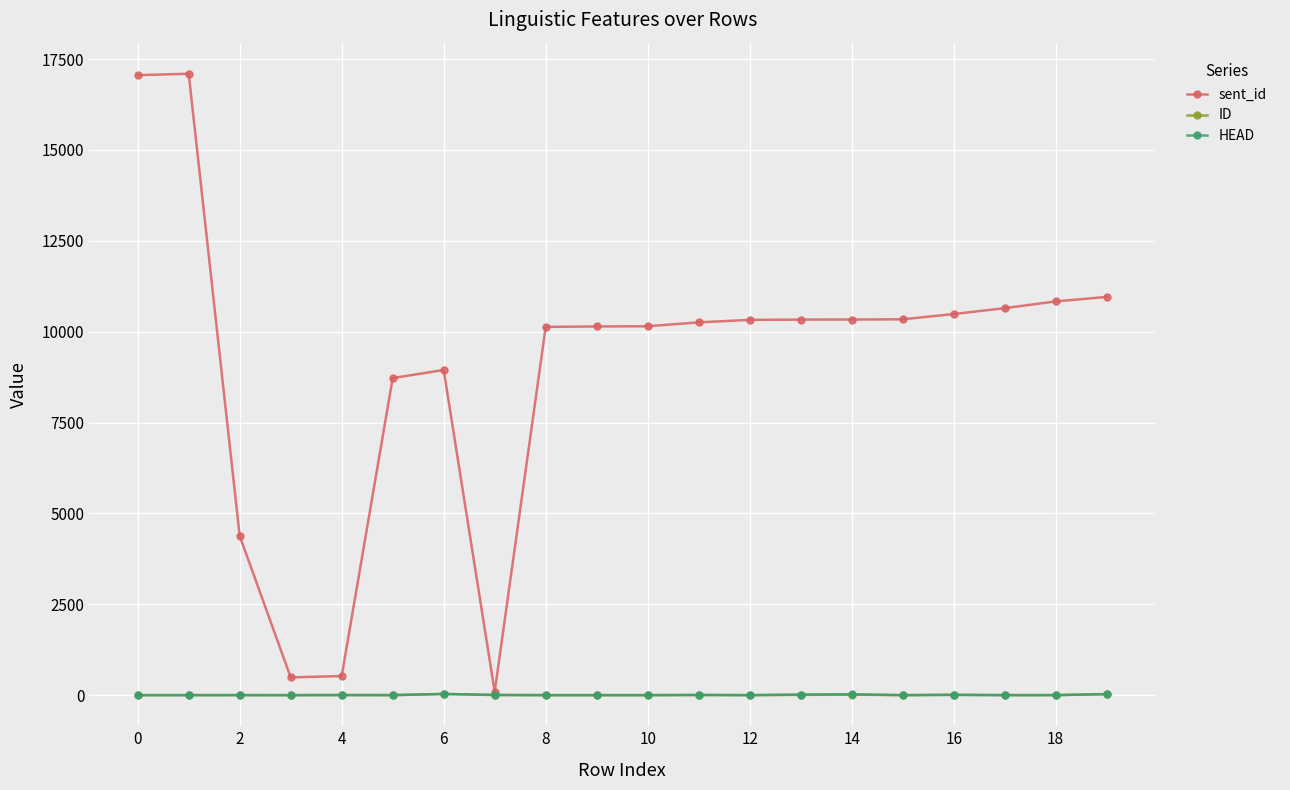

Which series has the largest total across all categories?

sent_id